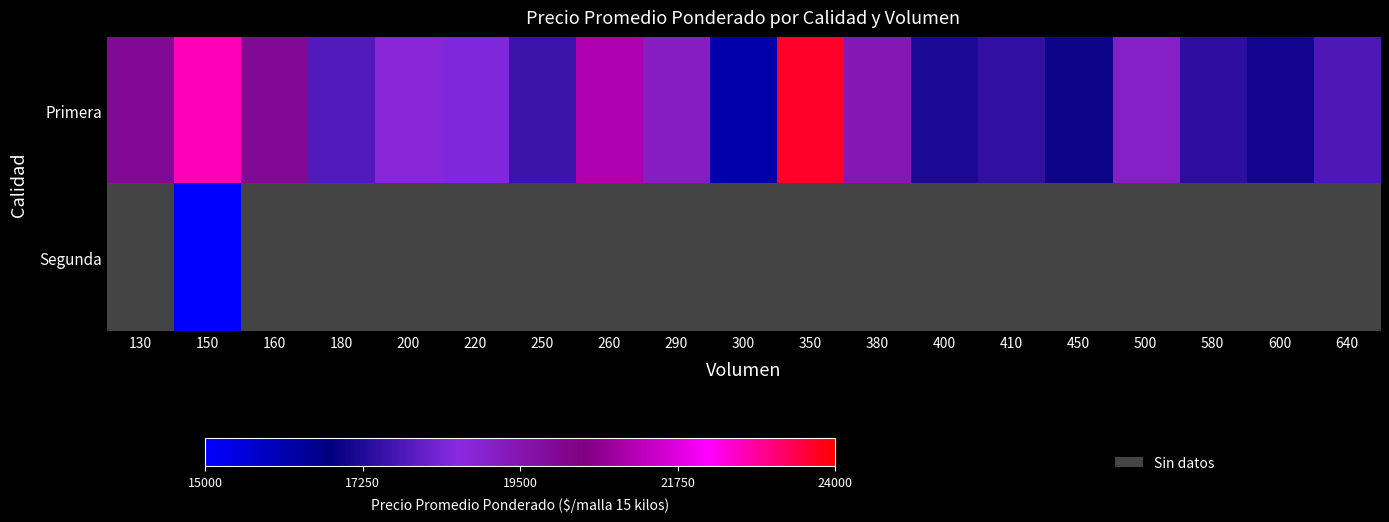

How many categories are shown in the chart?

19